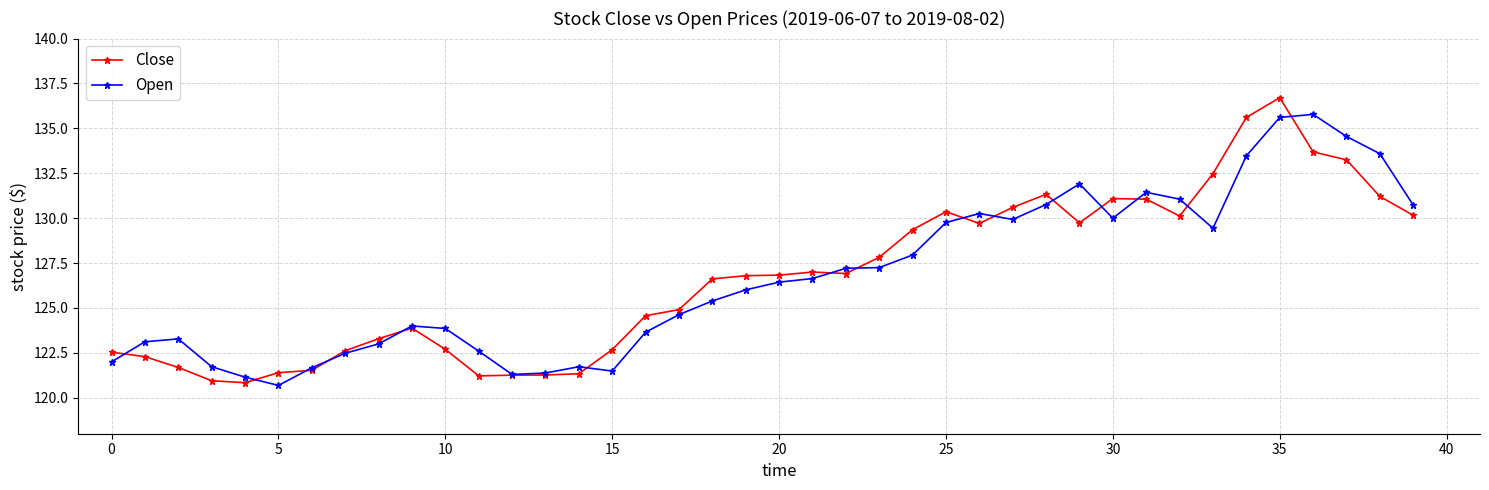

What is the highest value of the Open series?

135.8